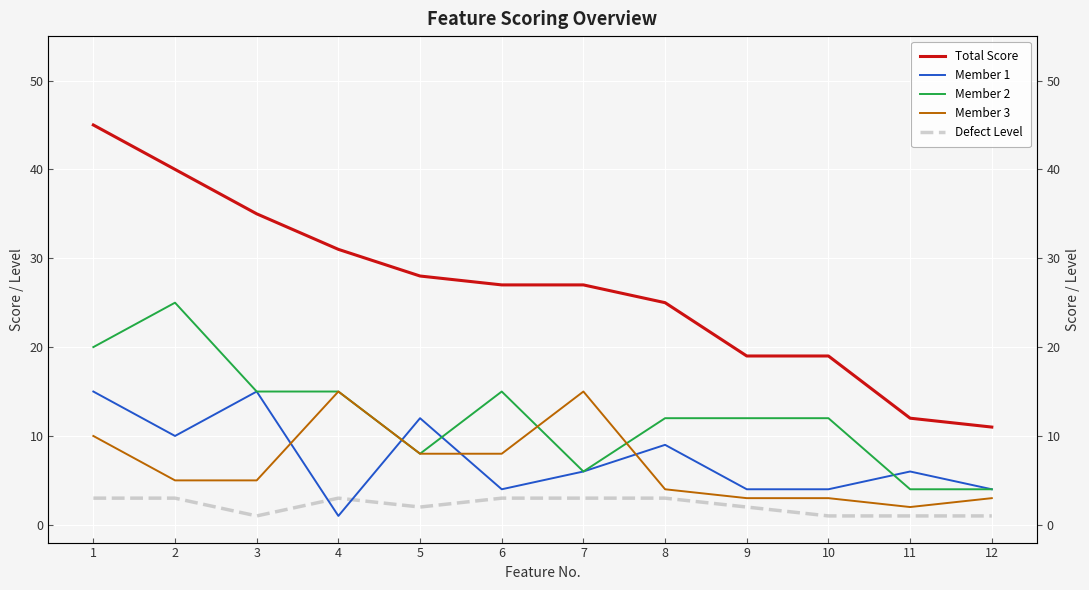

What is the highest value of the Member 1 series?

15